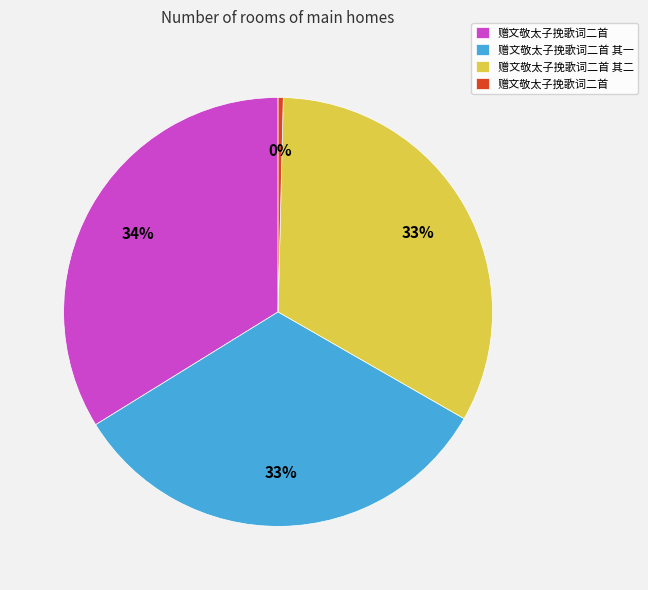

To the nearest percent, what is the average slice percentage?

25%